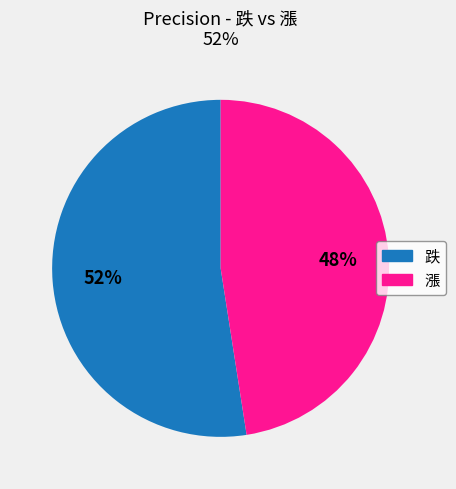

To the nearest percent, what is the combined percentage of 跌 and 漲?

100%